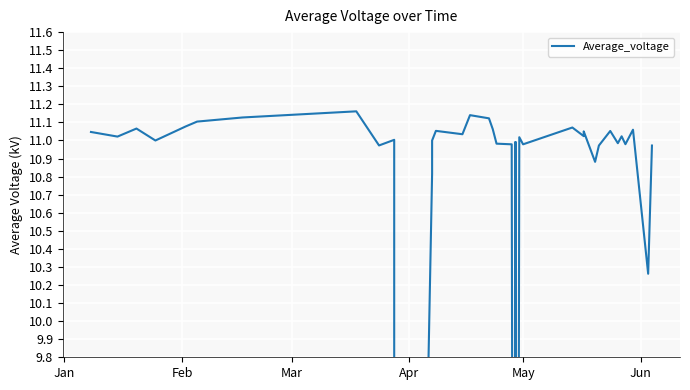

How many points are lower than both their immediate neighbors (excluding endpoints)?

13